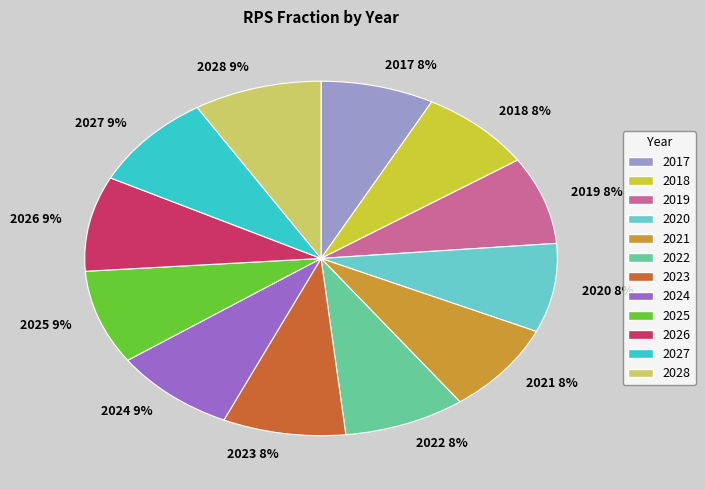

To the nearest percent, what is the difference between the largest and smallest slice percentages?

1%